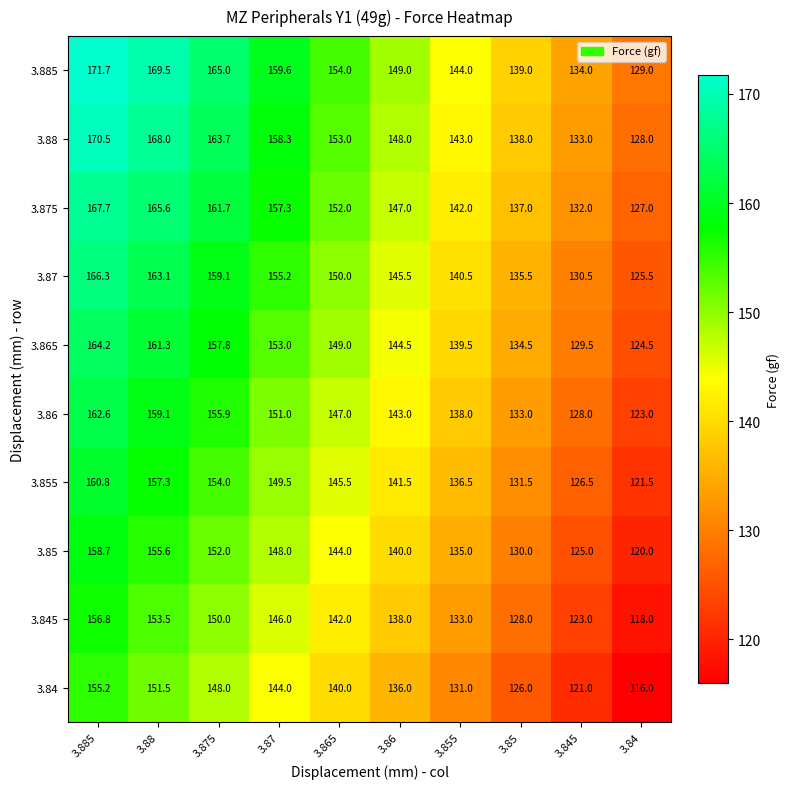

What is the sum of all 3.865 values?

1457.8